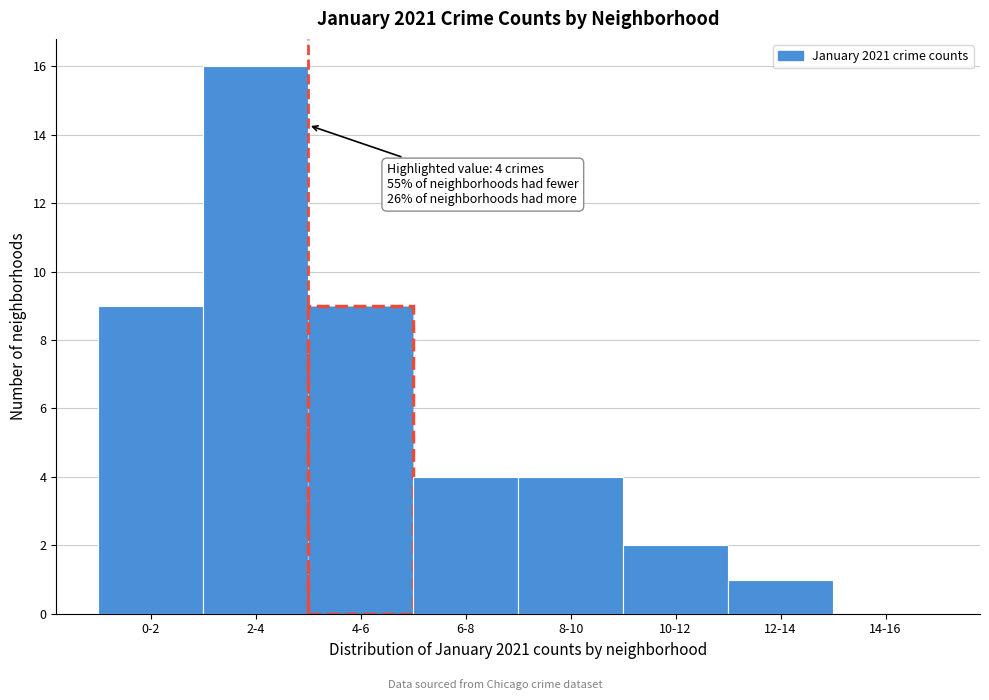

Reading left to right, extract all data points from this chart.

0-2=9	2-4=16	4-6=9	6-8=4	8-10=4	10-12=2	12-14=1	14-16=0